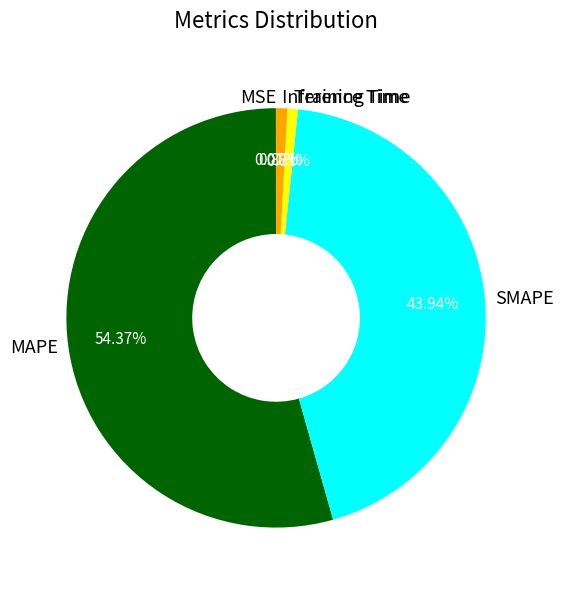

Is the sum of MAPE and Training Time greater than half?

Yes